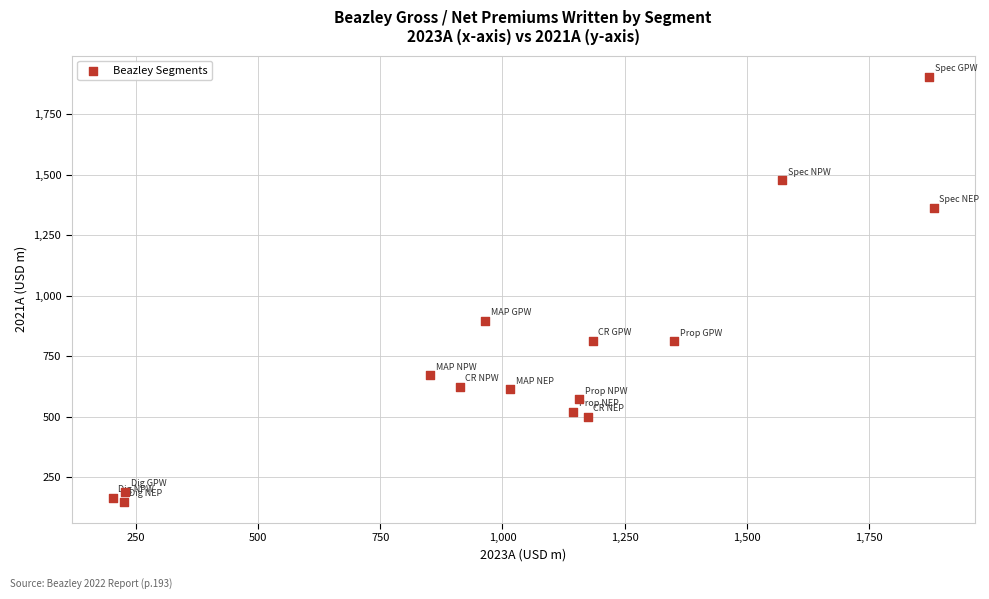

What is the range of X values (max minus min)?

1679.8